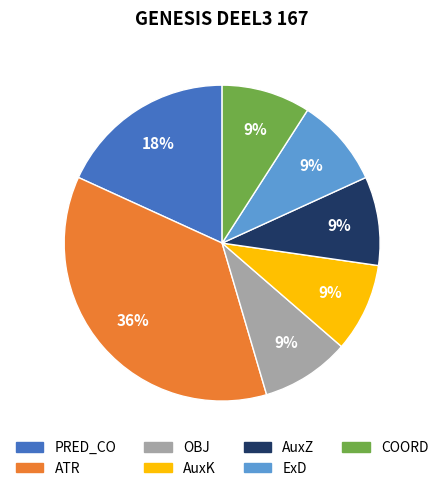

Do PRED_CO and ExD together represent more than half of the pie?

No